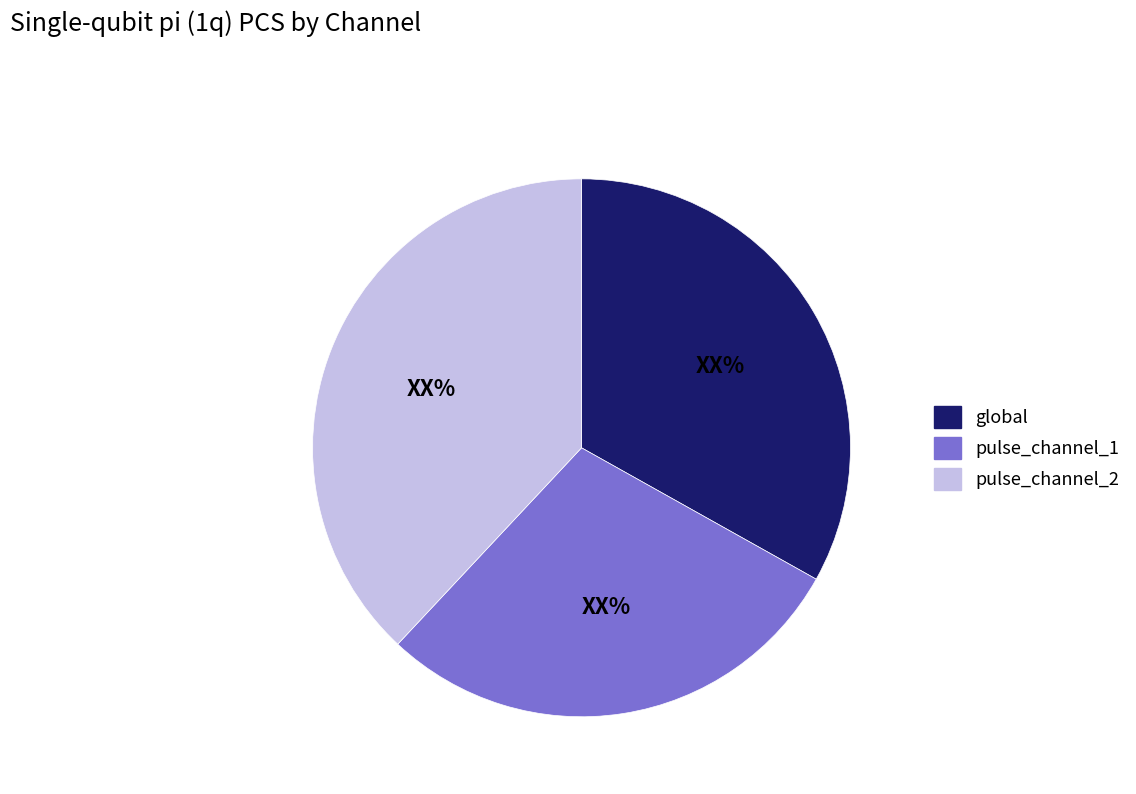

Approximately how many times larger is the value at pulse_channel_1 compared to pulse_channel_2?

0.8